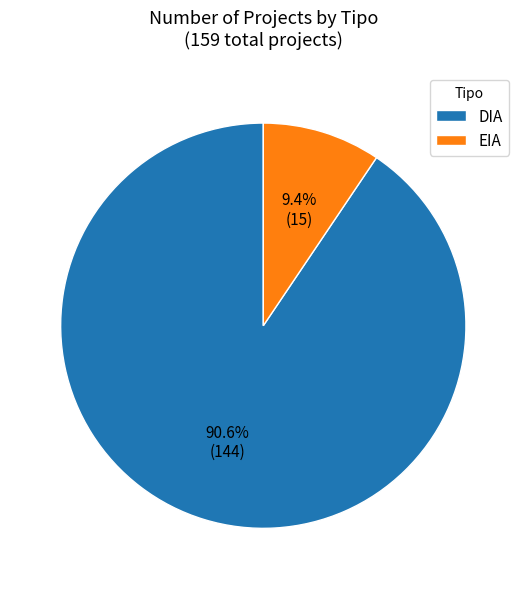

Do DIA and EIA together represent more than half of the pie?

Yes